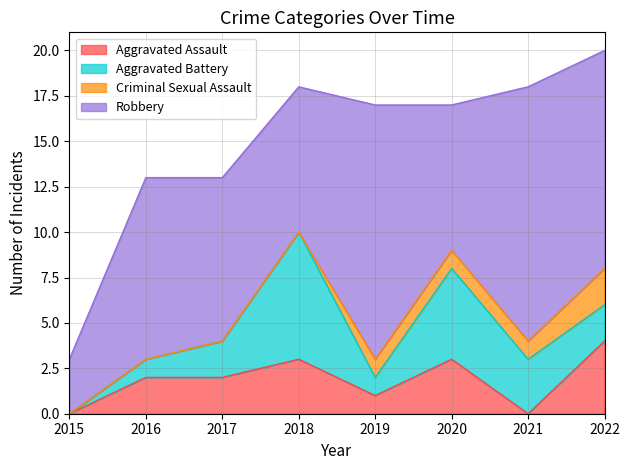

True or false: Aggravated Assault and Robbery intersect in this chart.

False